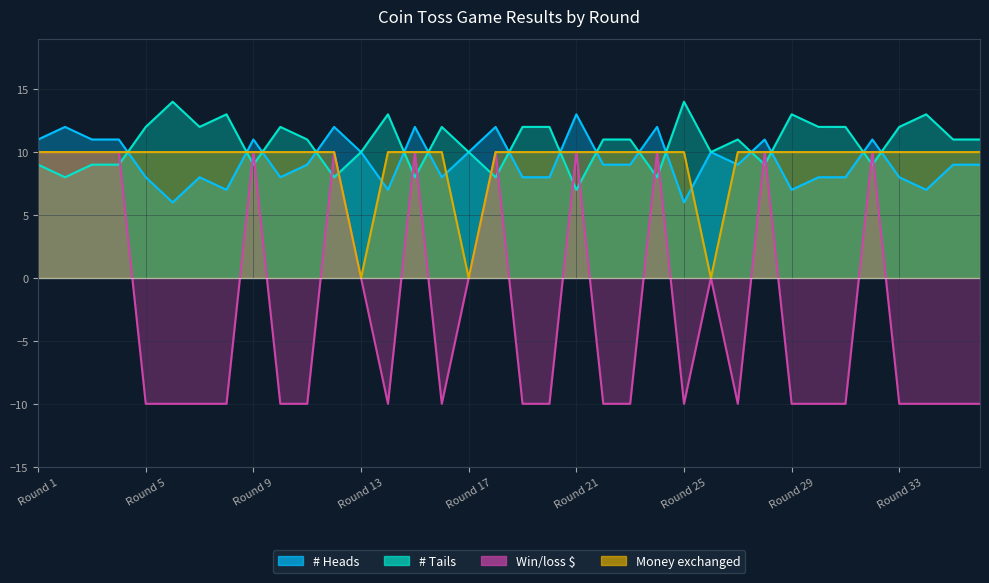

The value of Win/loss $ at Round 17 is 0. True or false?

True